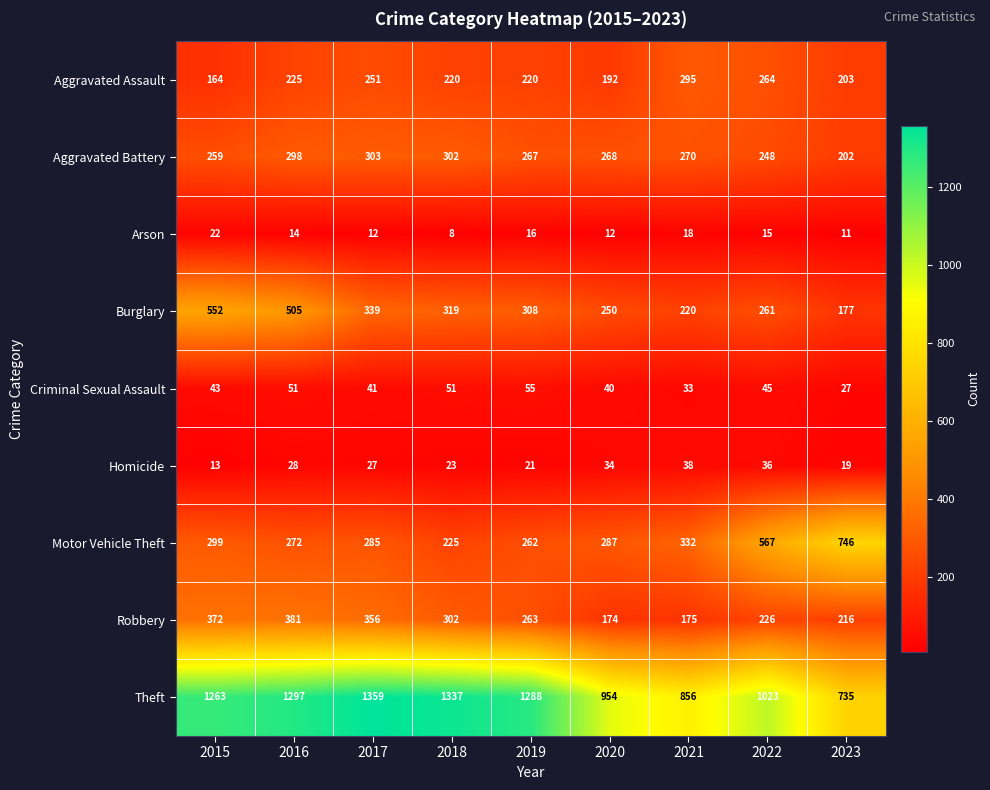

How many categories are shown in the chart?

9